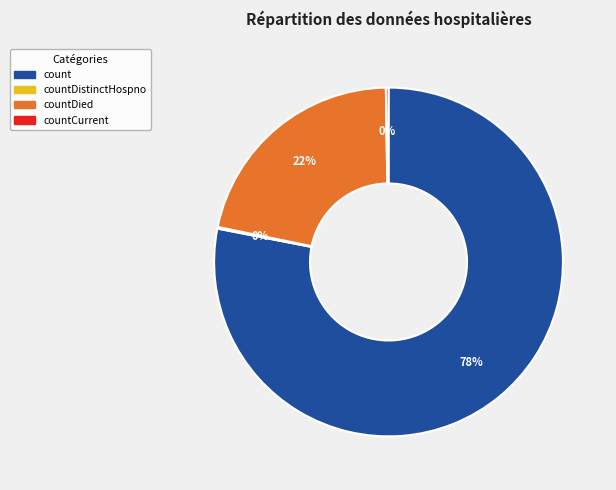

Is there a majority slice in this chart?

Yes